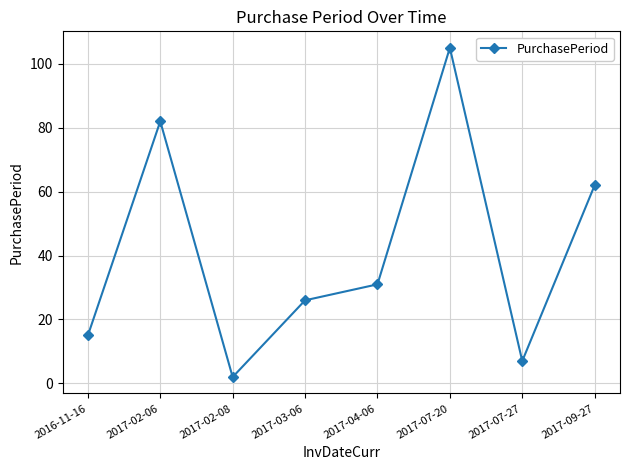

What is the difference between the maximum and second lowest values?

98